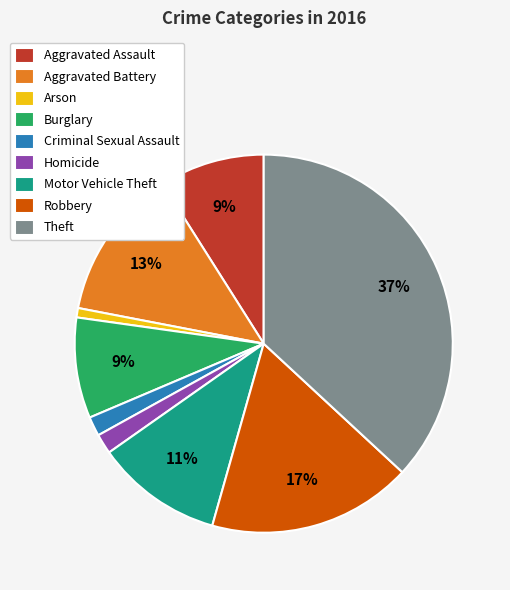

To the nearest percent, what percentage of the pie is Homicide?

2%